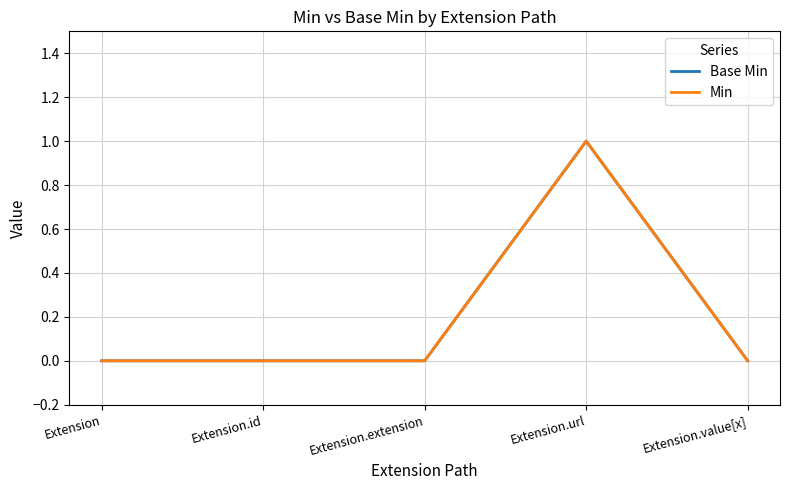

Does the chart display data point markers on the line(s)?

No